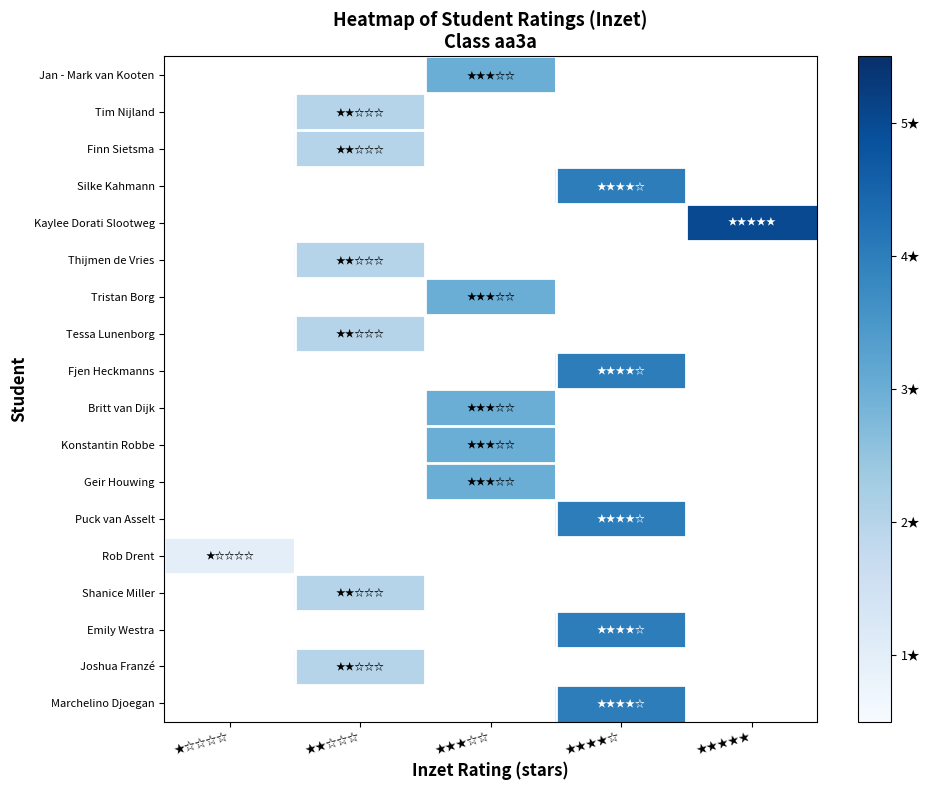

How many values in Britt van Dijk are above zero?

1